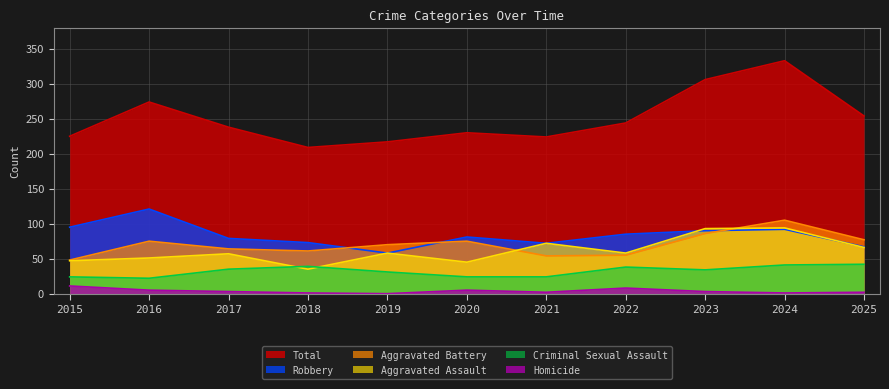

Where does the Homicide series first go above 3?

2015